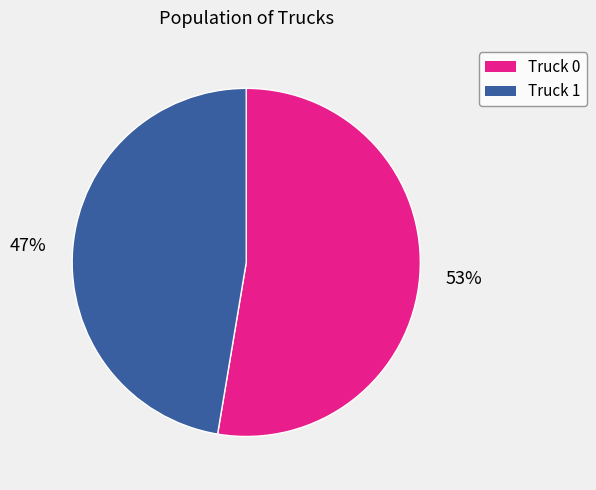

What is the majority slice?

53%